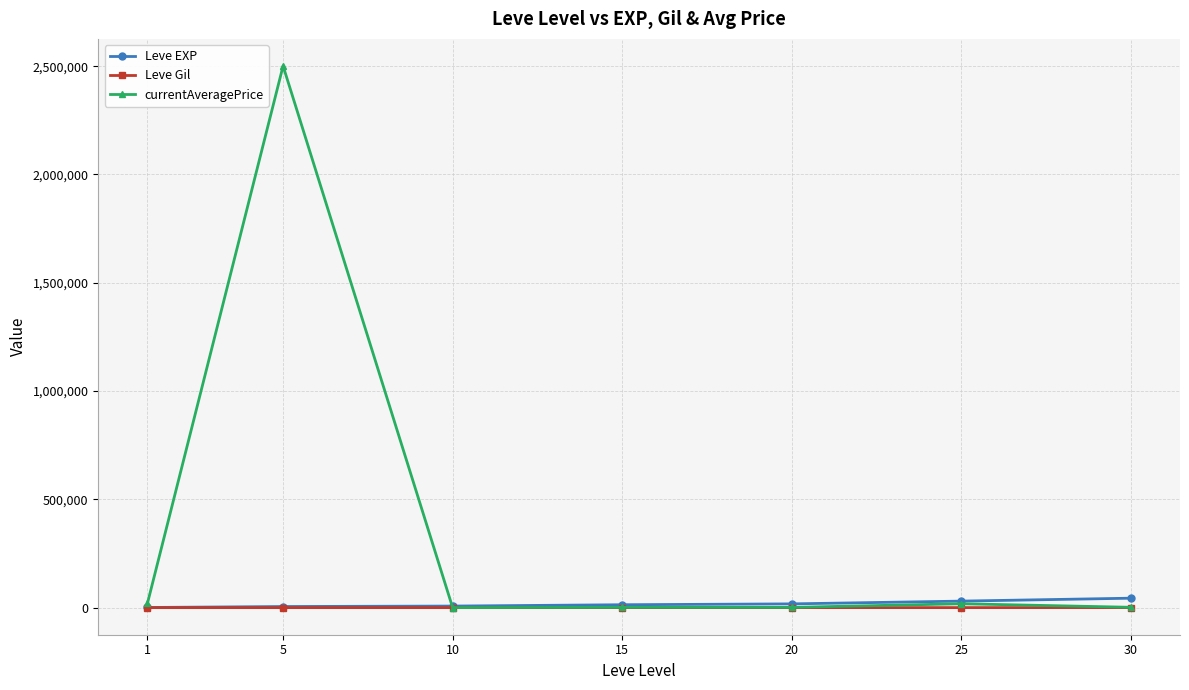

How many lines are shown in the chart?

3